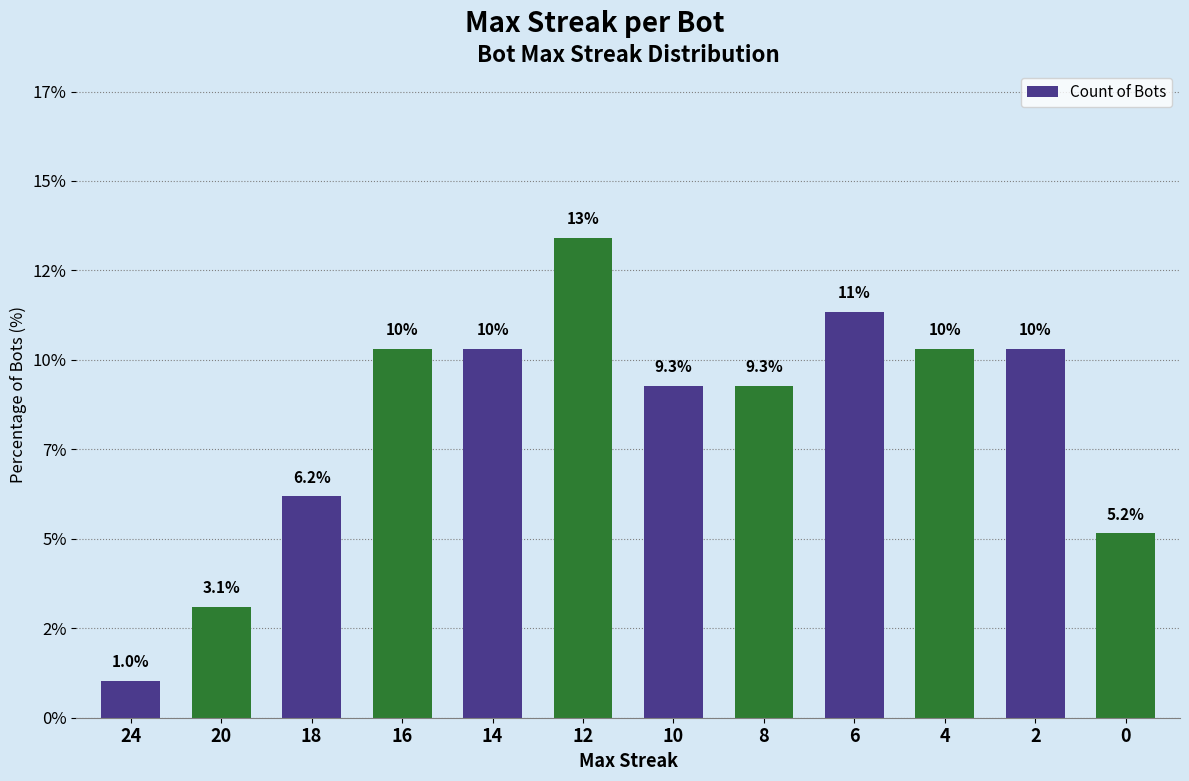

Between 8 and 20, which is larger?

8